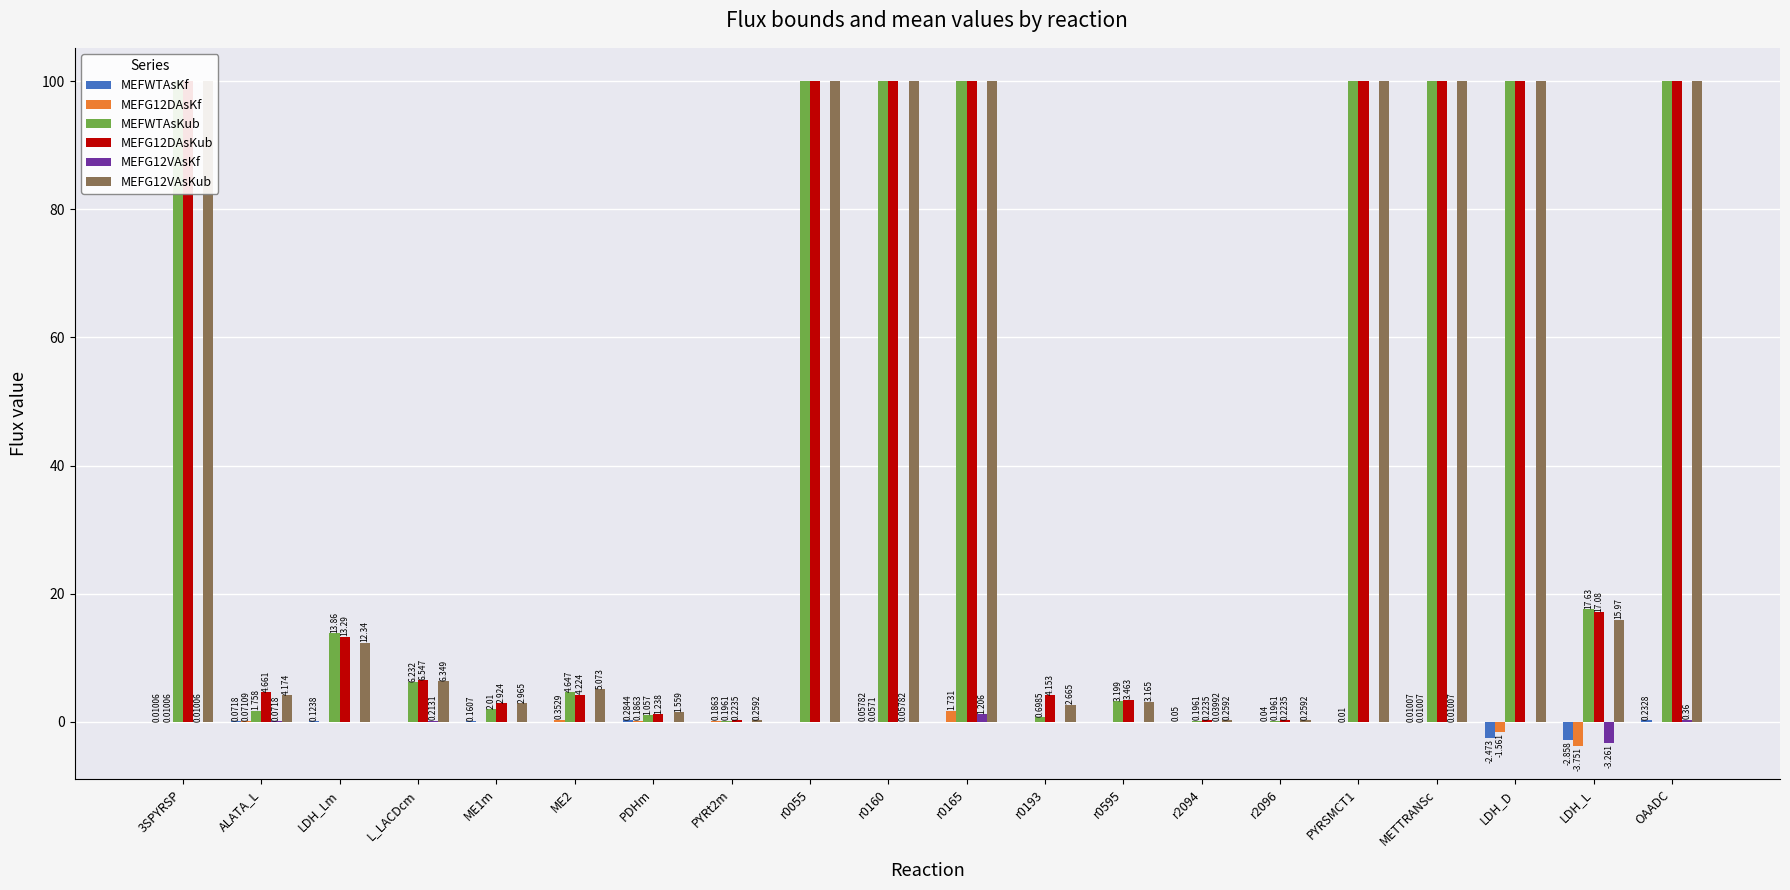

What is the label of the 2nd bar from the right?

LDH_L